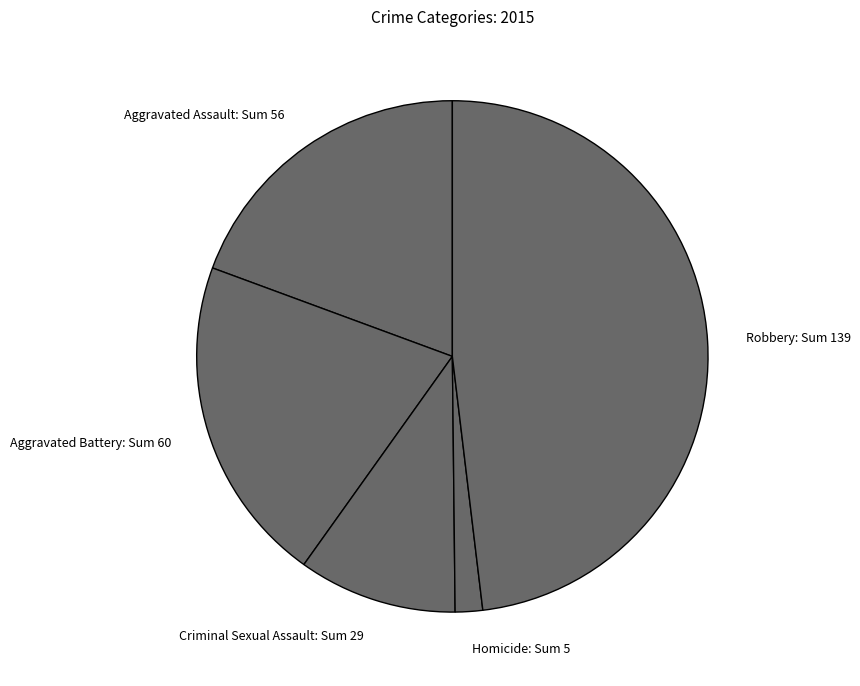

Is there a majority slice in this chart?

No